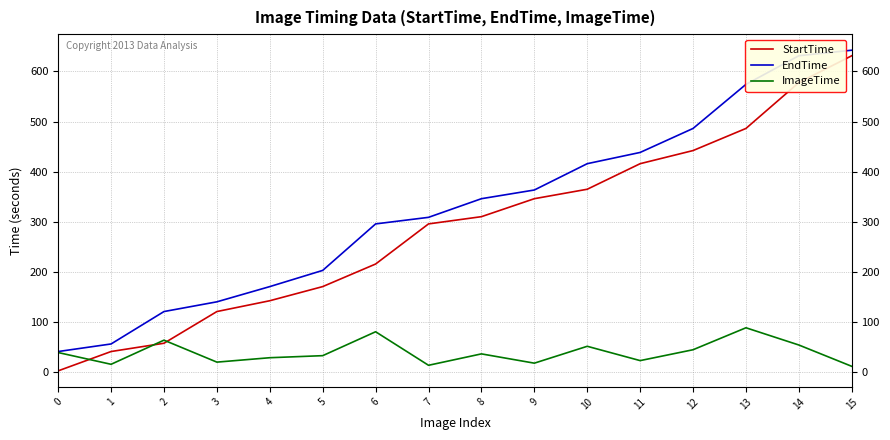

What is the smallest value displayed?

2.0